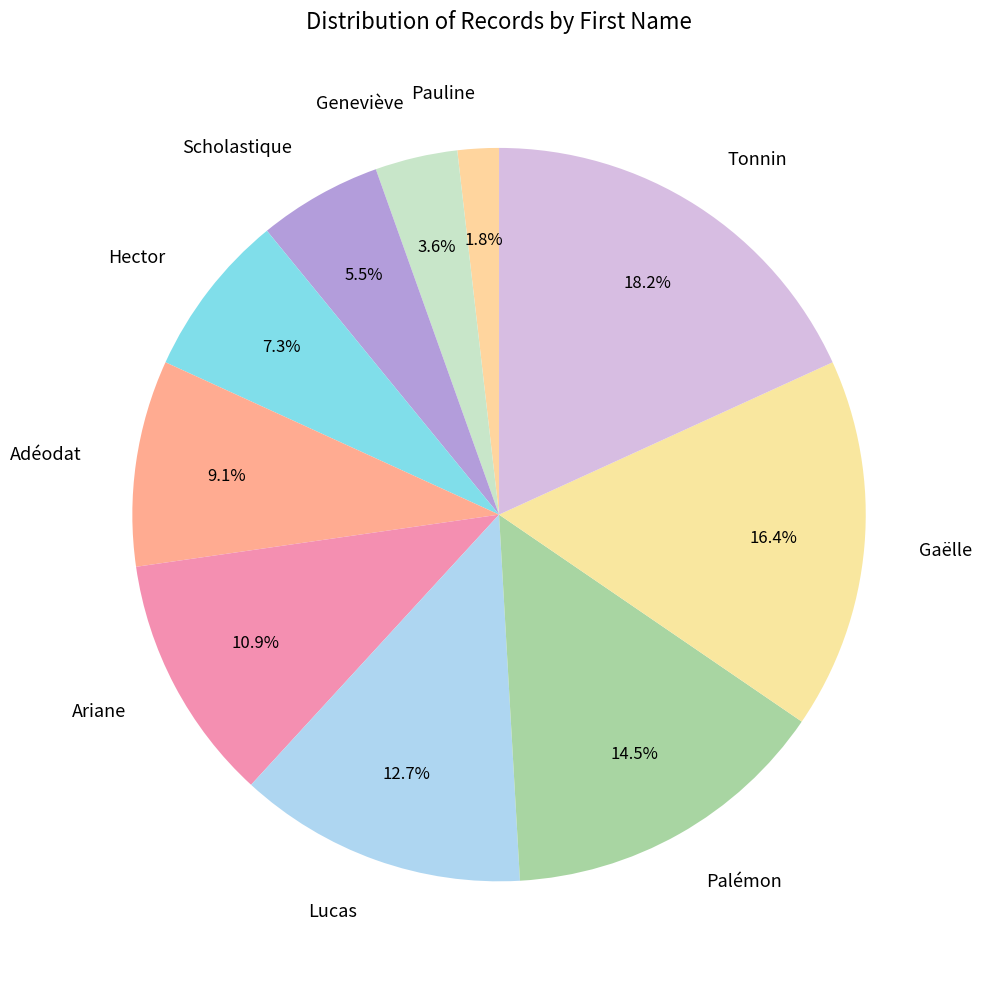

Which slice is the largest?

Tonnin